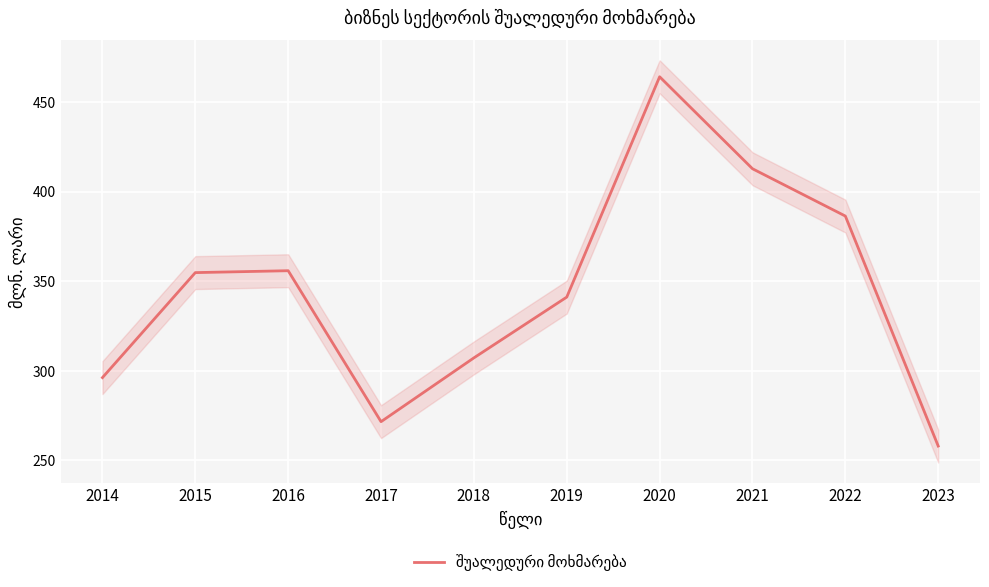

Where is the data nearest to the value 361?

2016